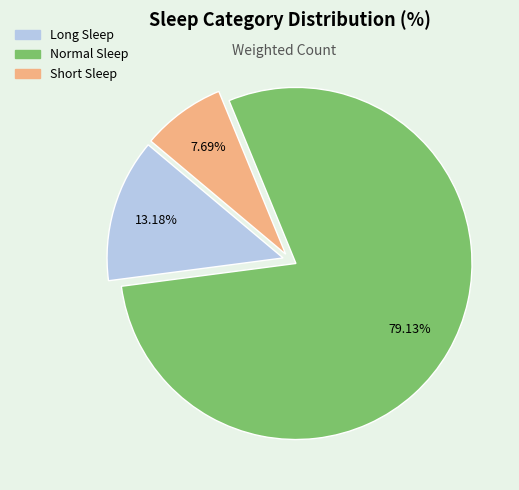

Is it true that Short Sleep is 1% of the pie?

False